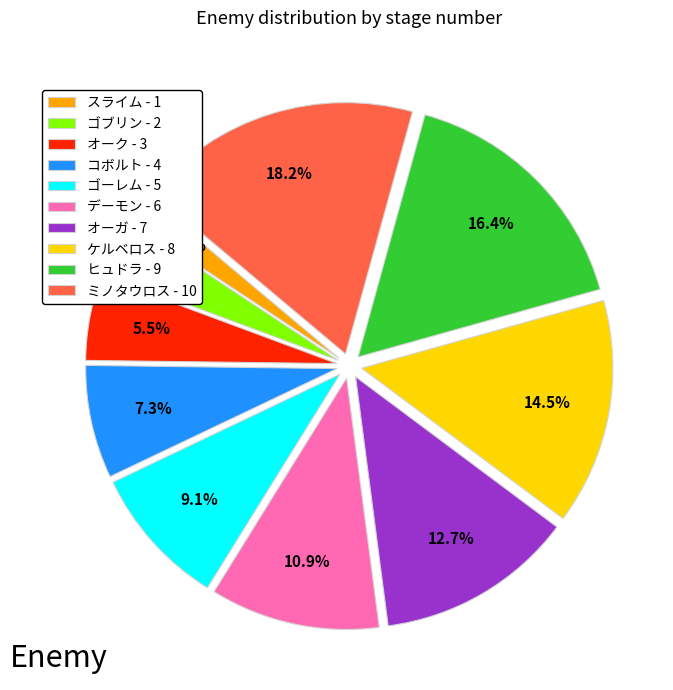

To the nearest percent, what portion does スライム represent?

2%